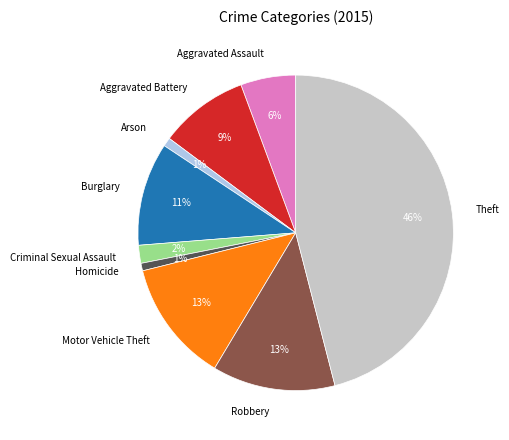

Does Homicide account for over 50% of the chart?

No